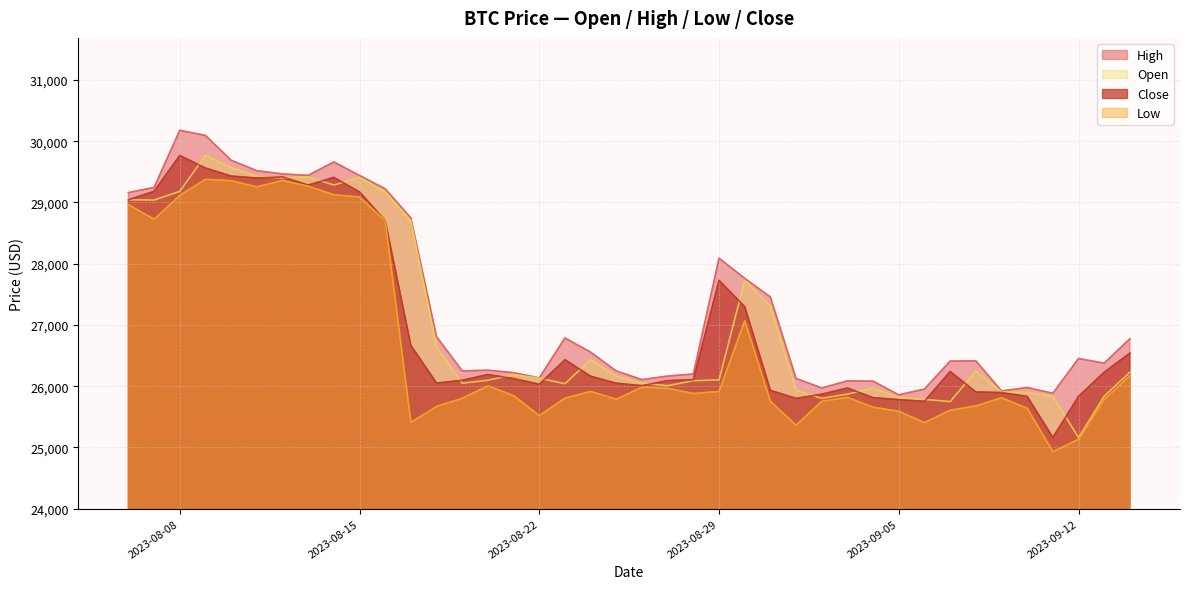

What is the difference between the second highest and minimum values in the Low series?

4427.3